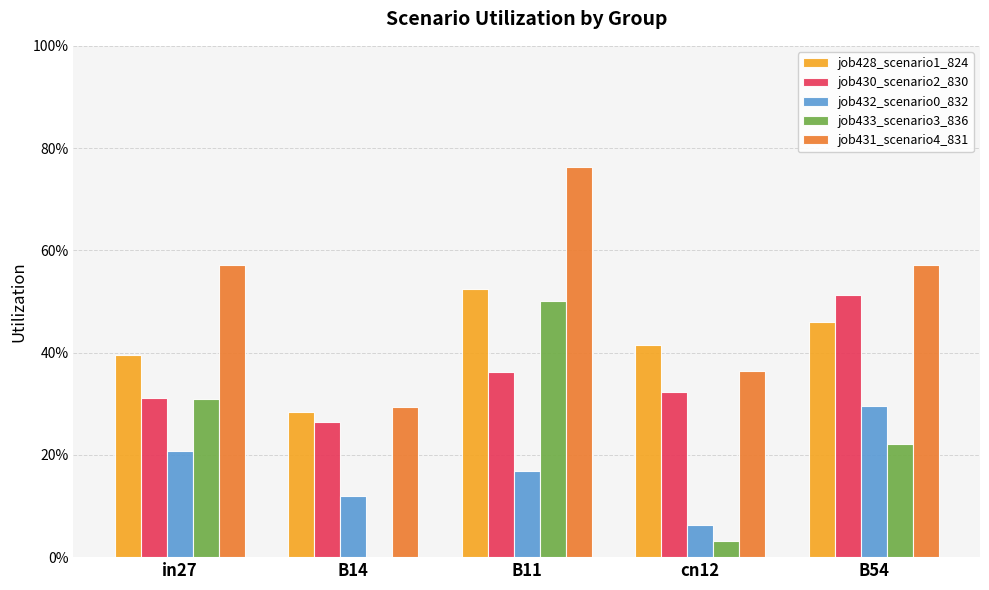

Is it true that job431_scenario4_831 equals 0.9 at in27?

False